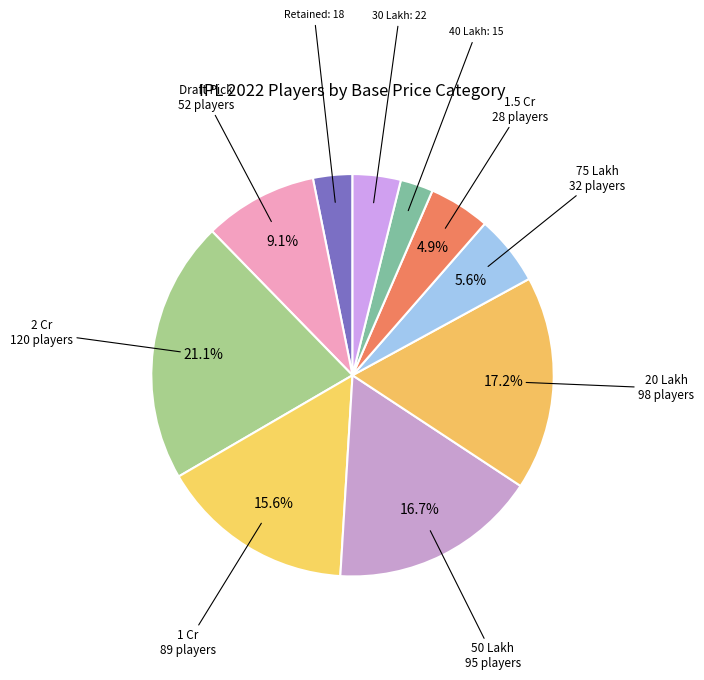

Does Retained account for over 50% of the chart?

No